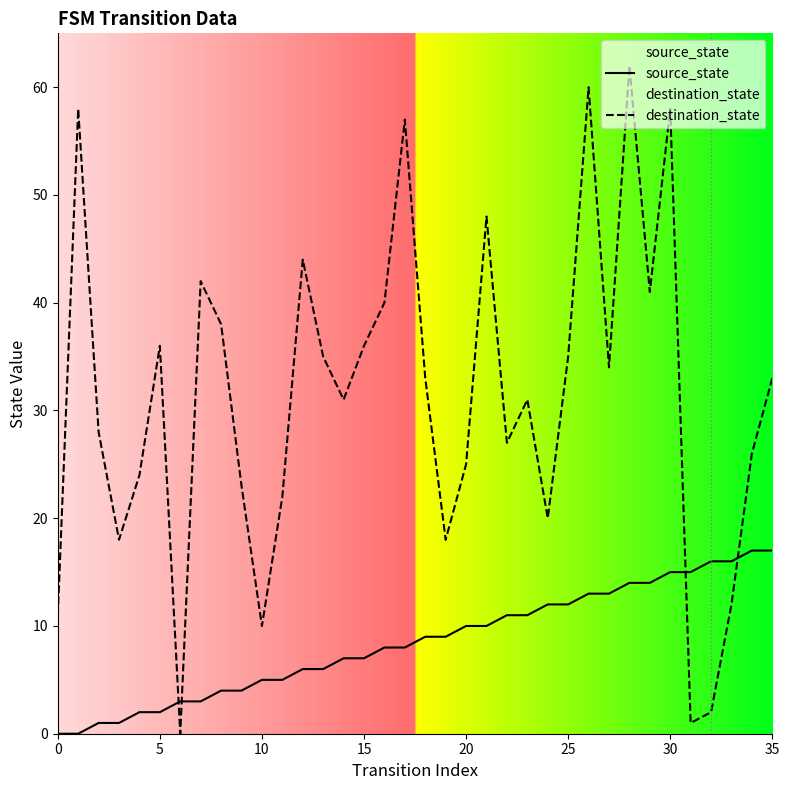

What is the label of the 32nd point from the left?

31